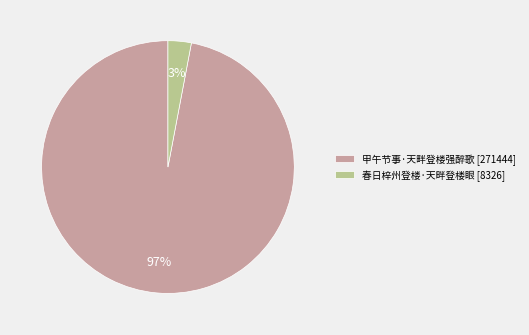

Count the number of slices in the pie.

2